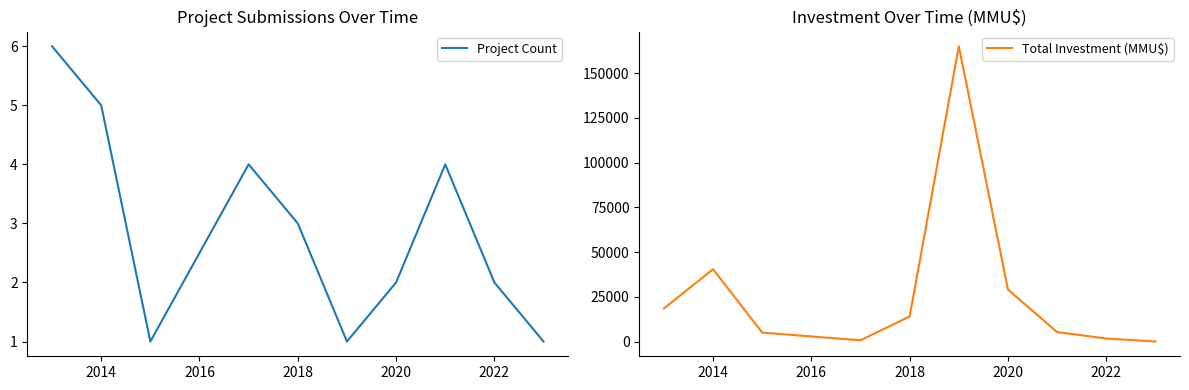

True or false: Project Count has a value of 3 at 2018.

True